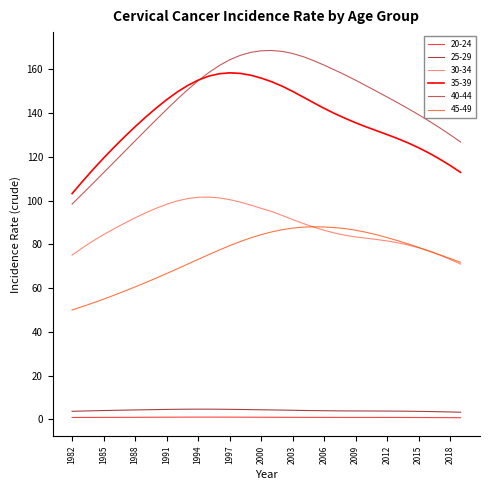

Which series has the widest spread of values?

40-44